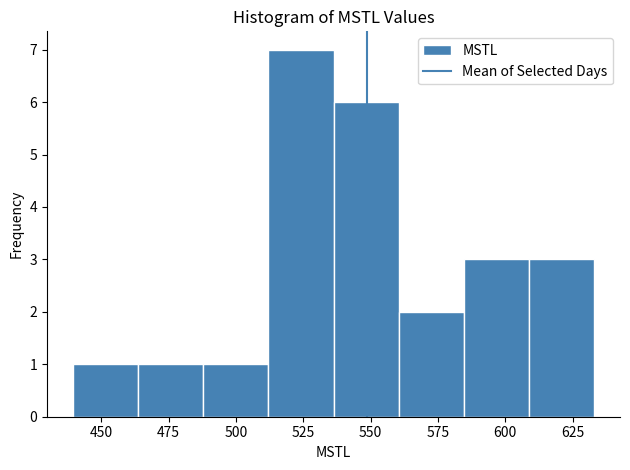

How tall is the bar that spans 510 to 535 on the x-axis? Neither the bar edges nor the heights are printed on the chart, so give them approximately, as read against the axes.

7